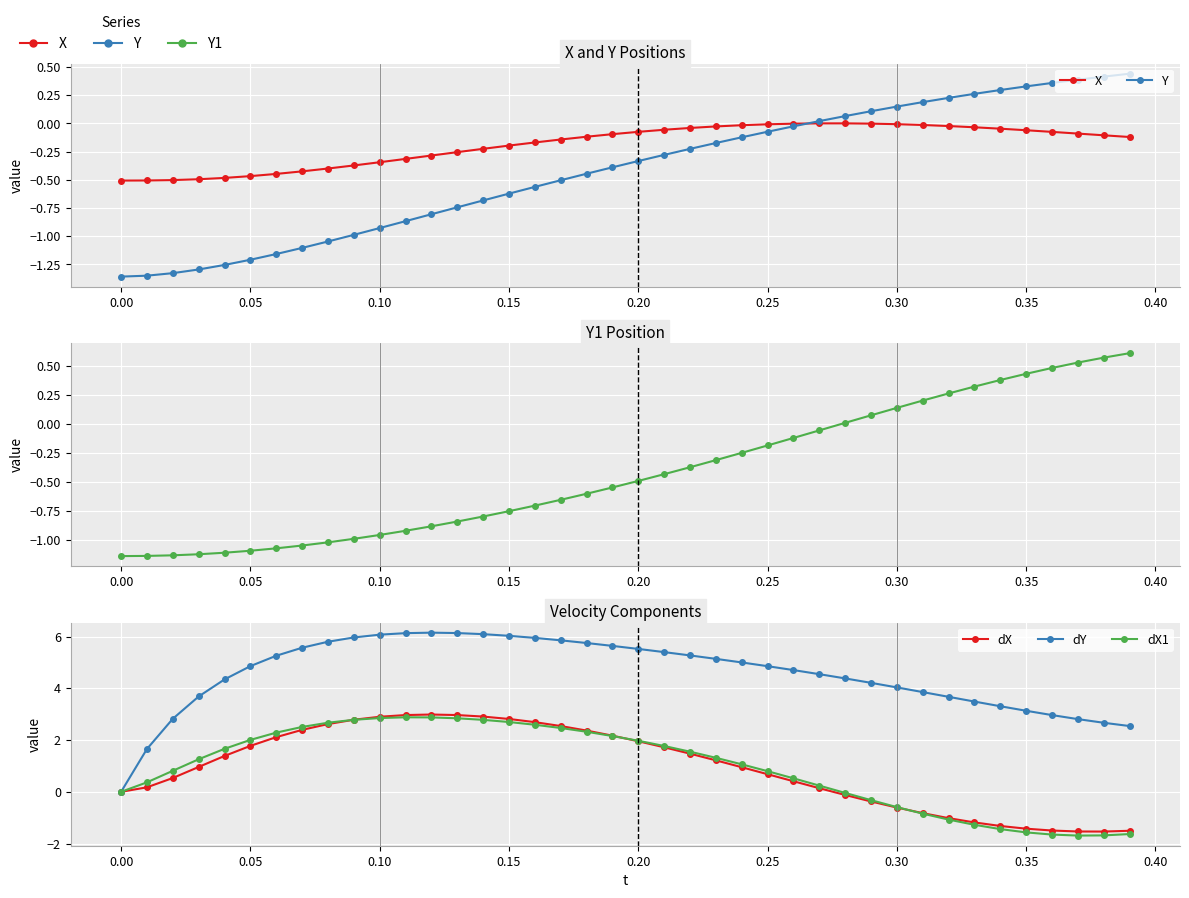

Is this an area chart (filled region under the line)?

No